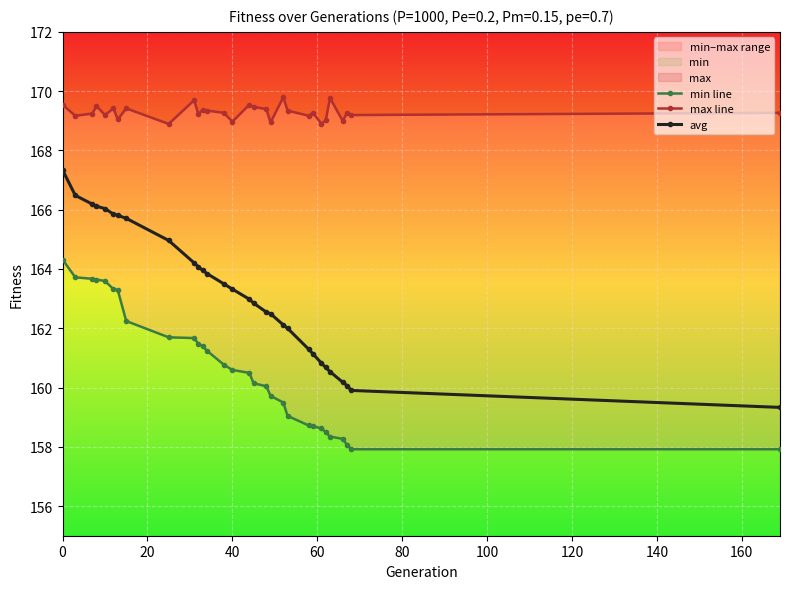

What is the maximum value for avg?

167.3